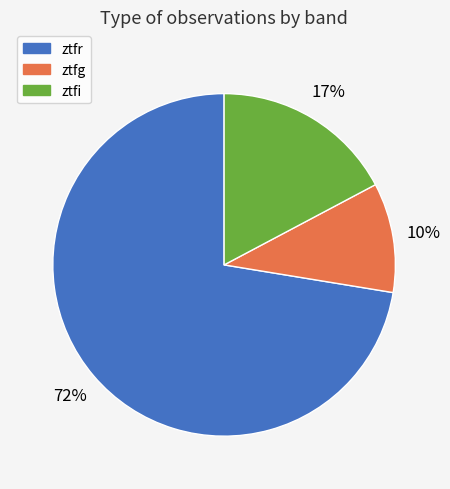

Combined, do ztfr and ztfg account for over 50%?

Yes